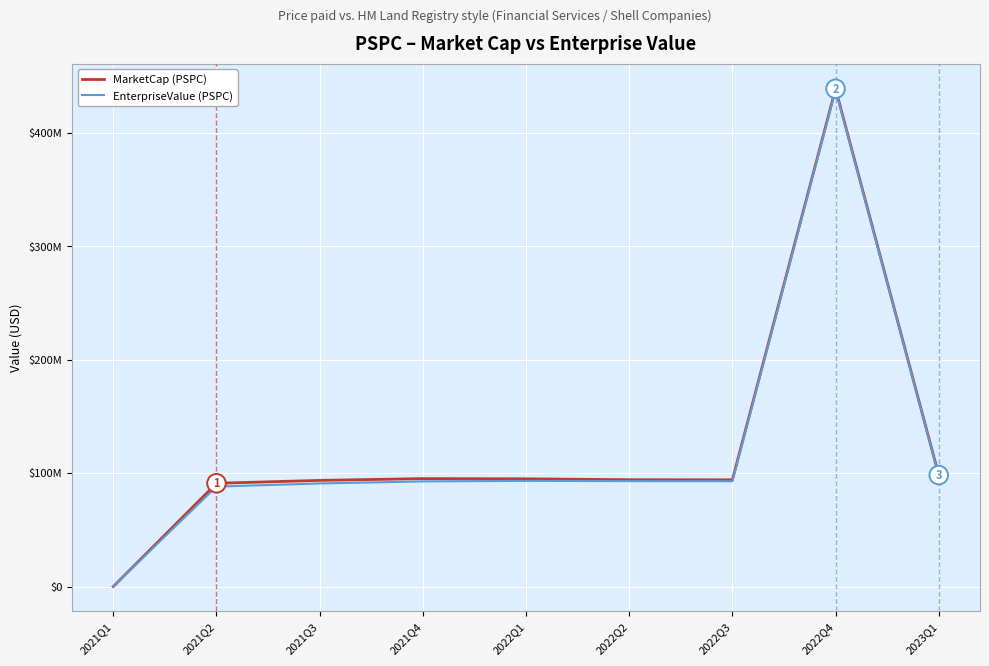

What are all the series names shown in the legend?

MarketCap (PSPC), EnterpriseValue (PSPC)